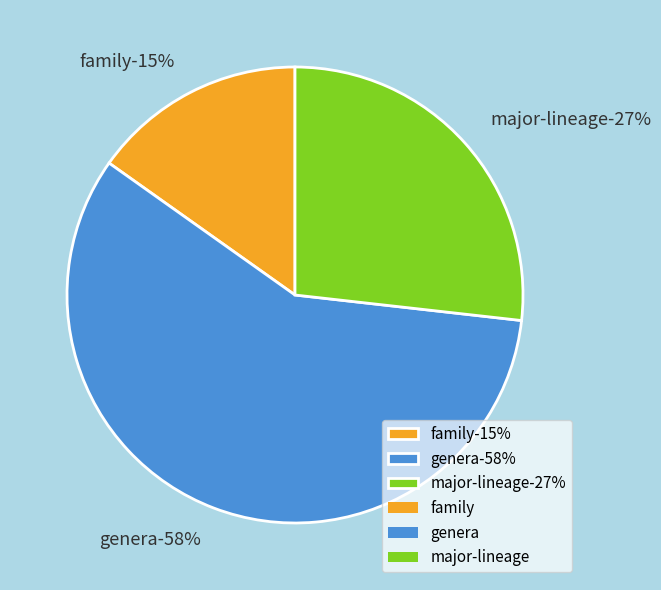

What percentage is NOT represented by family?

84.8%